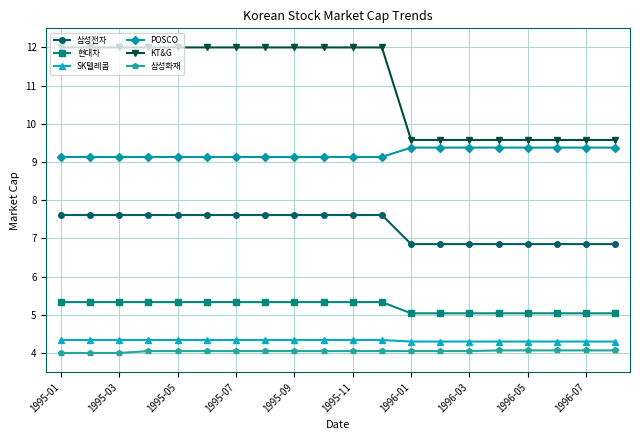

Which series has the largest total across all categories?

KT&G